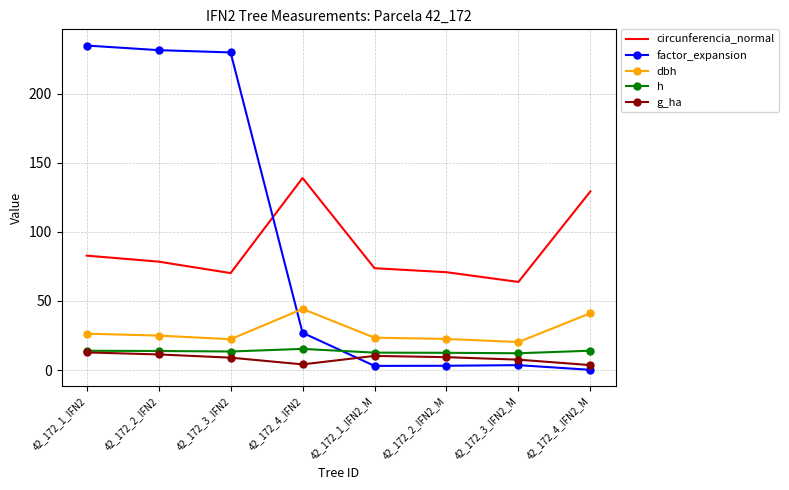

What is the difference between the highest and lowest values at 42_172_3_IFN2?

220.8